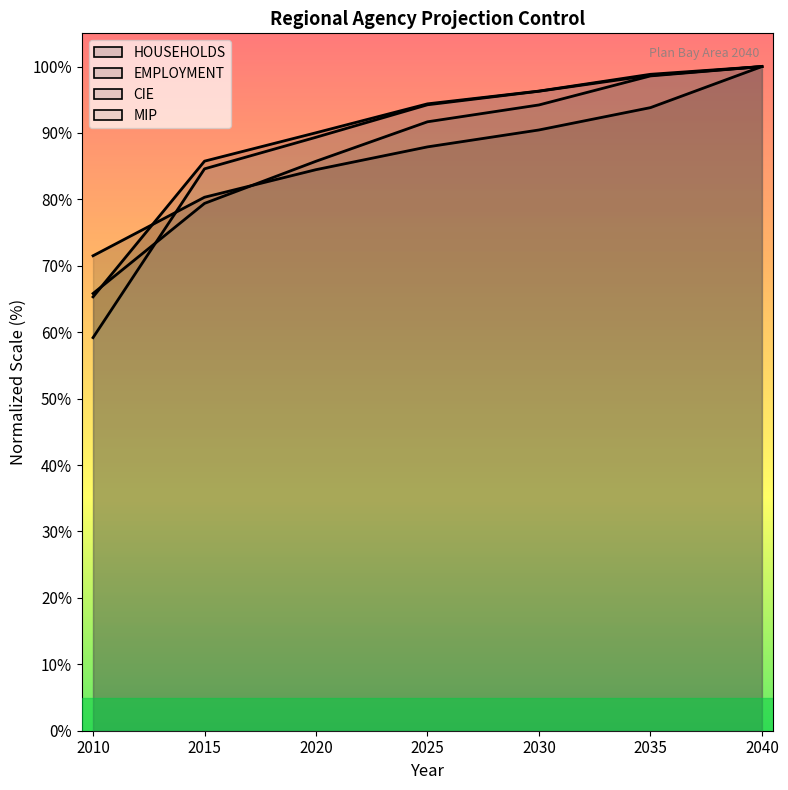

At how many categories does at least one series exceed 69?

7